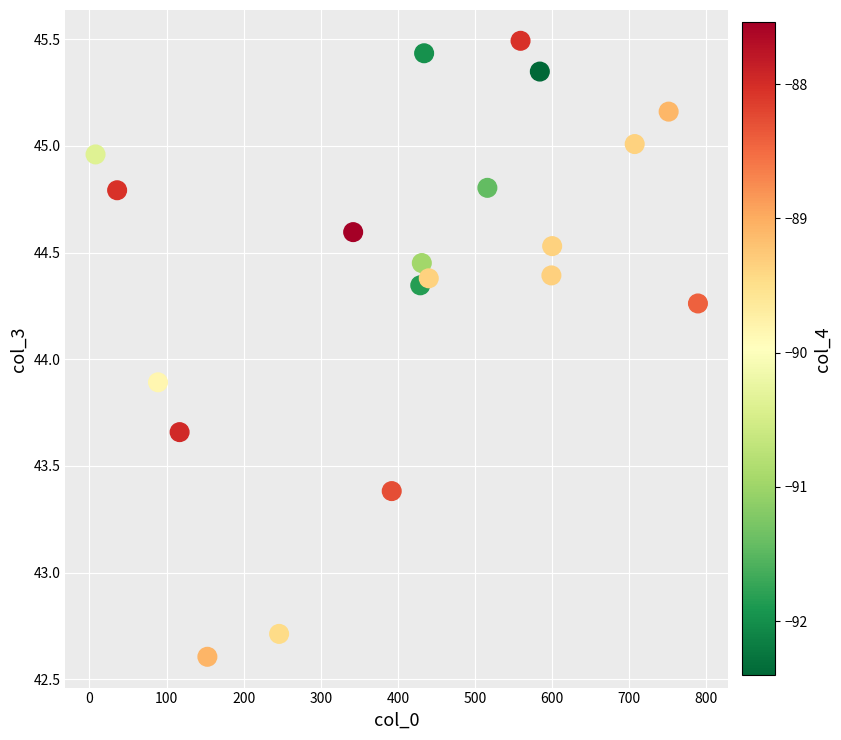

What is the range of X values (max minus min)?

781.0